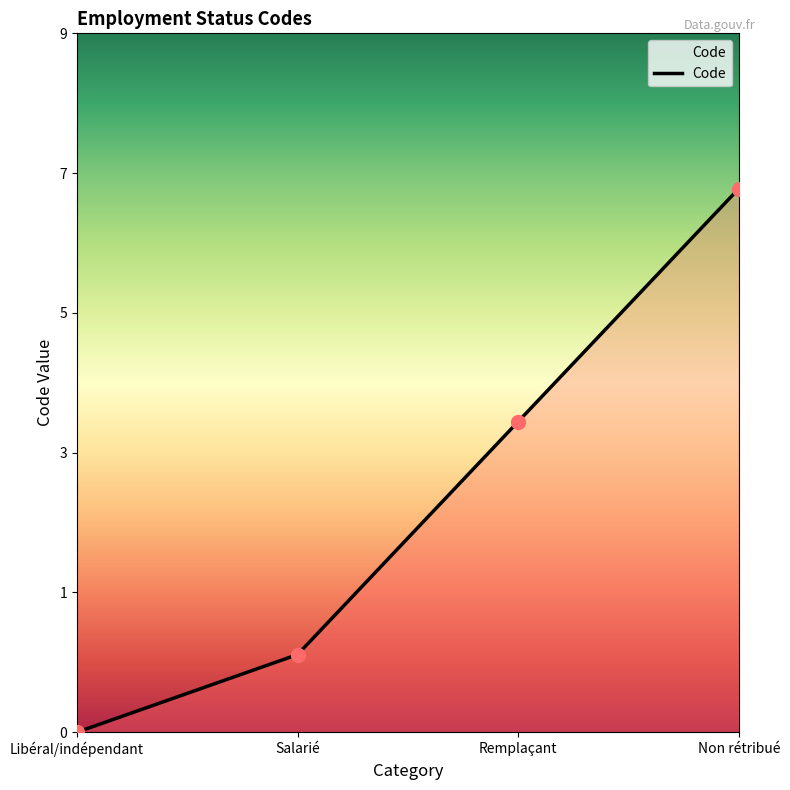

Which has a higher value, Non rétribué or Libéral/indépendant?

Non rétribué